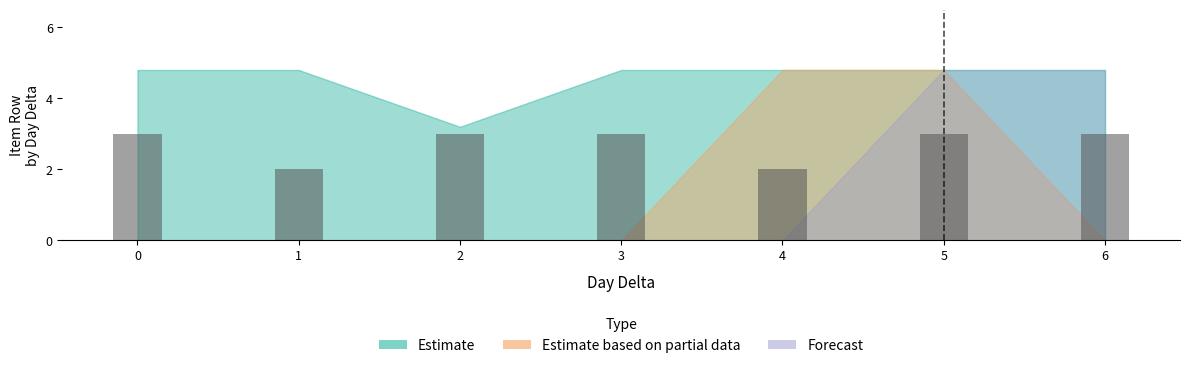

Which has a higher value, 6 or 1?

6